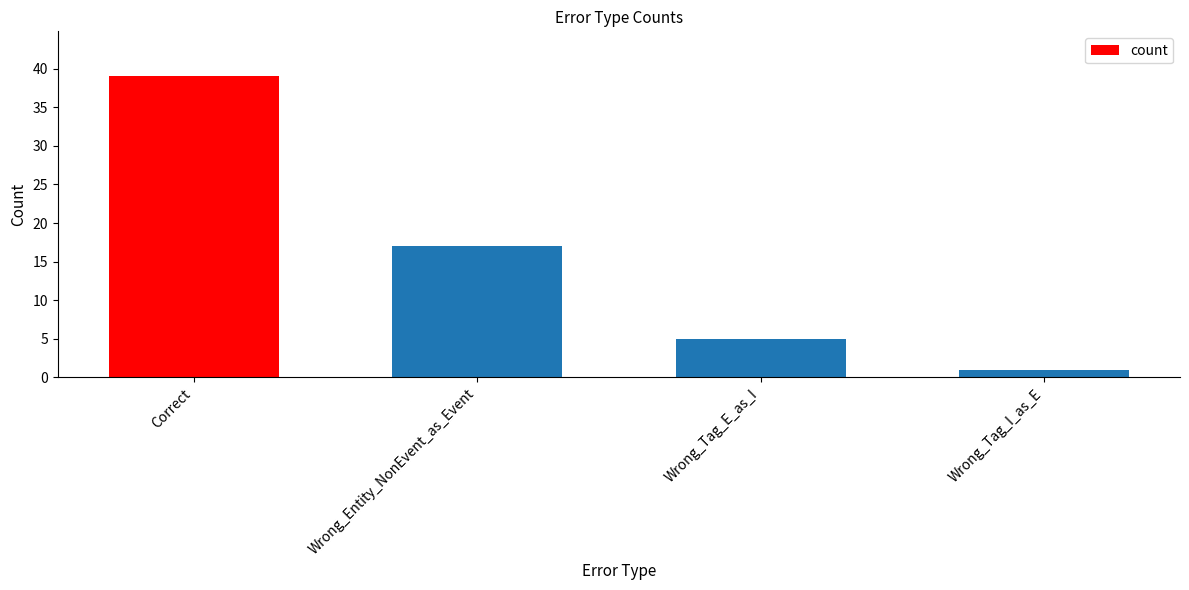

What is the label of the 1st bar from the left?

Correct